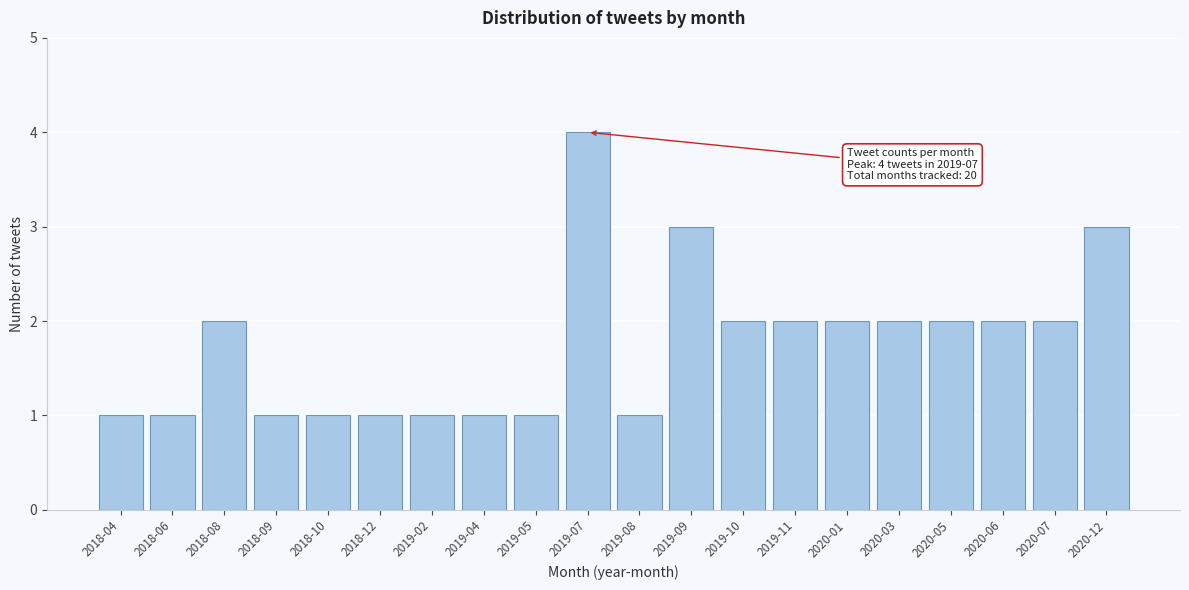

Reading right to left, list all the values displayed in this chart.

3	2	2	2	2	2	2	2	3	1	4	1	1	1	1	1	1	2	1	1